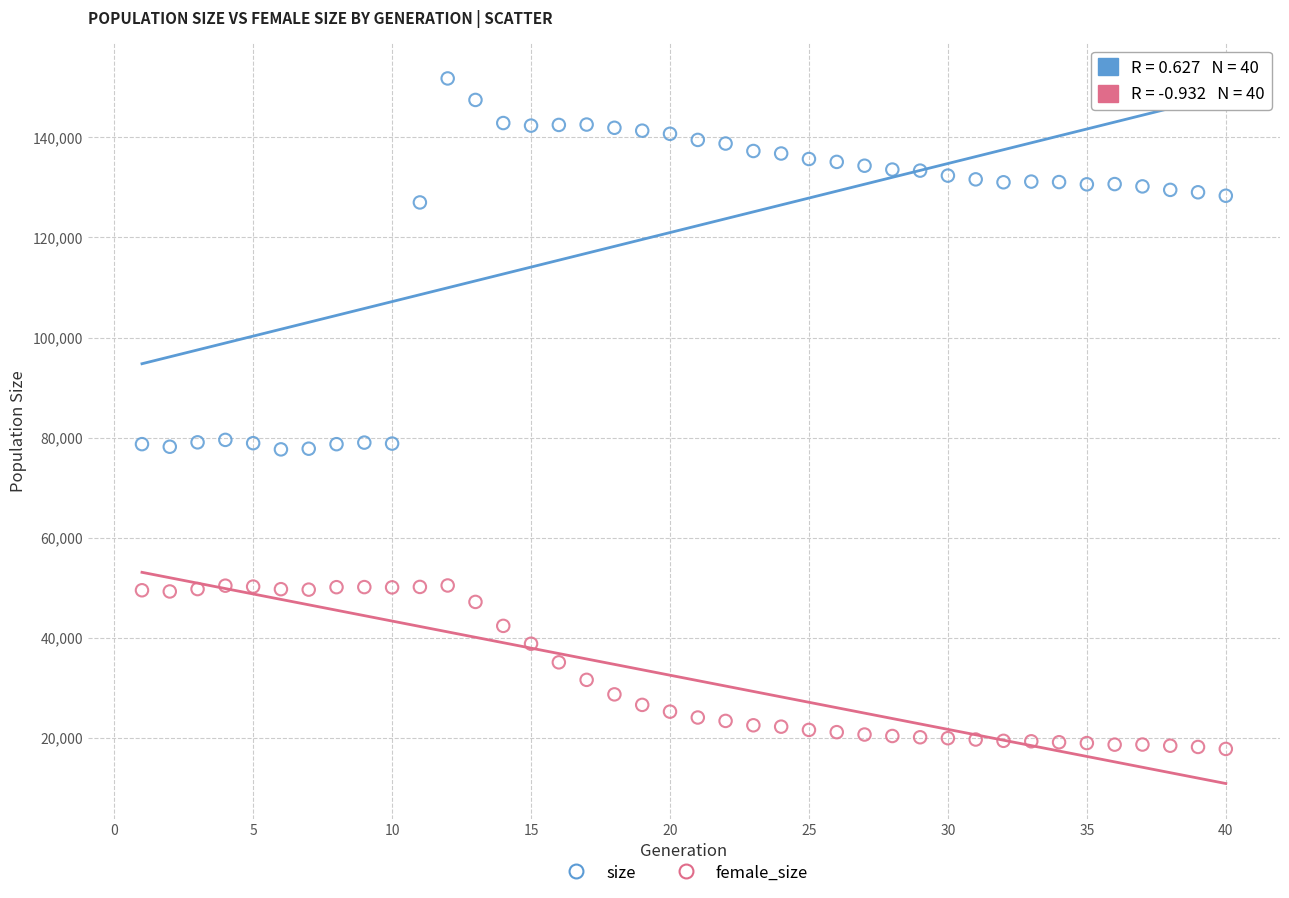

Which series reaches the minimum Y coordinate?

female_size